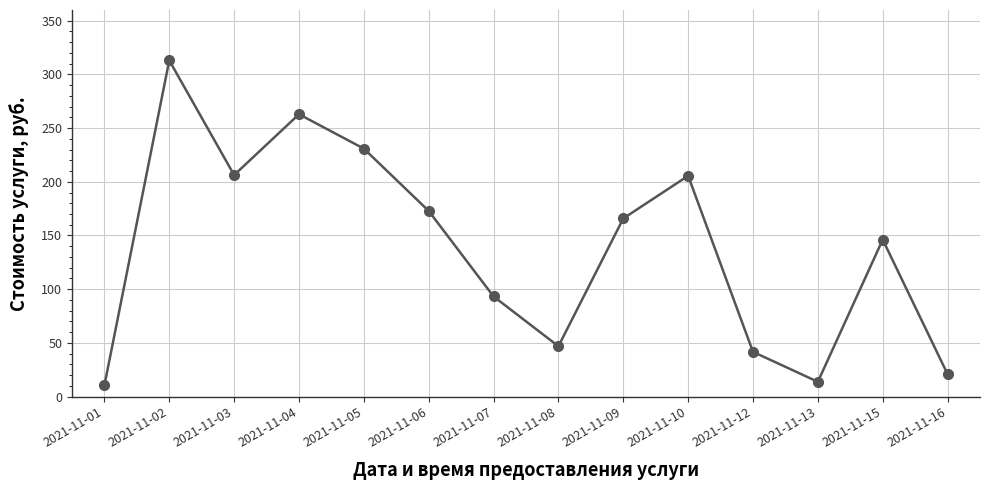

Where is the first local minimum?

2021-11-03